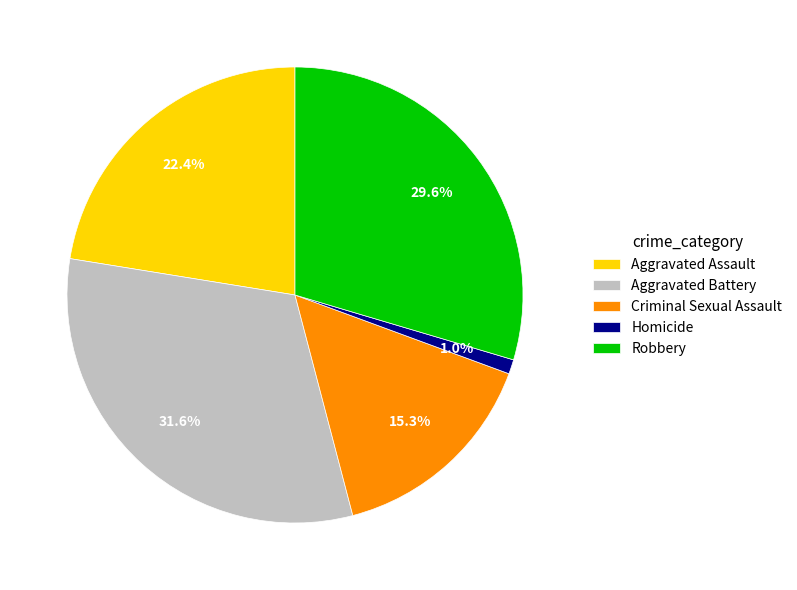

To the nearest percent, what is the difference between the largest and smallest slice percentages?

31%